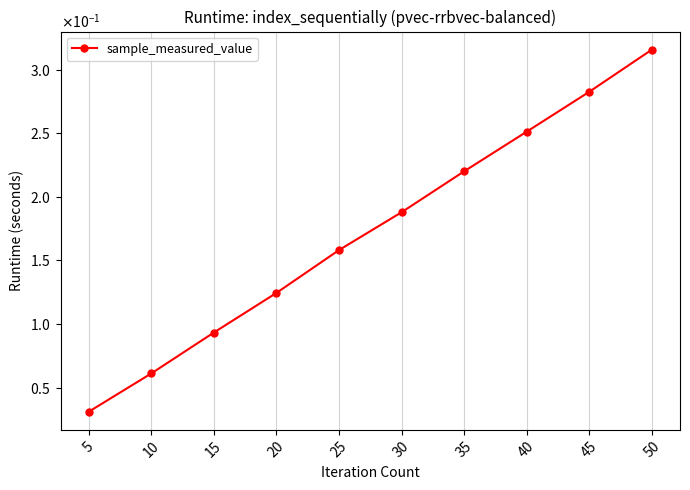

What is the difference between the second highest and second lowest values?

0.2